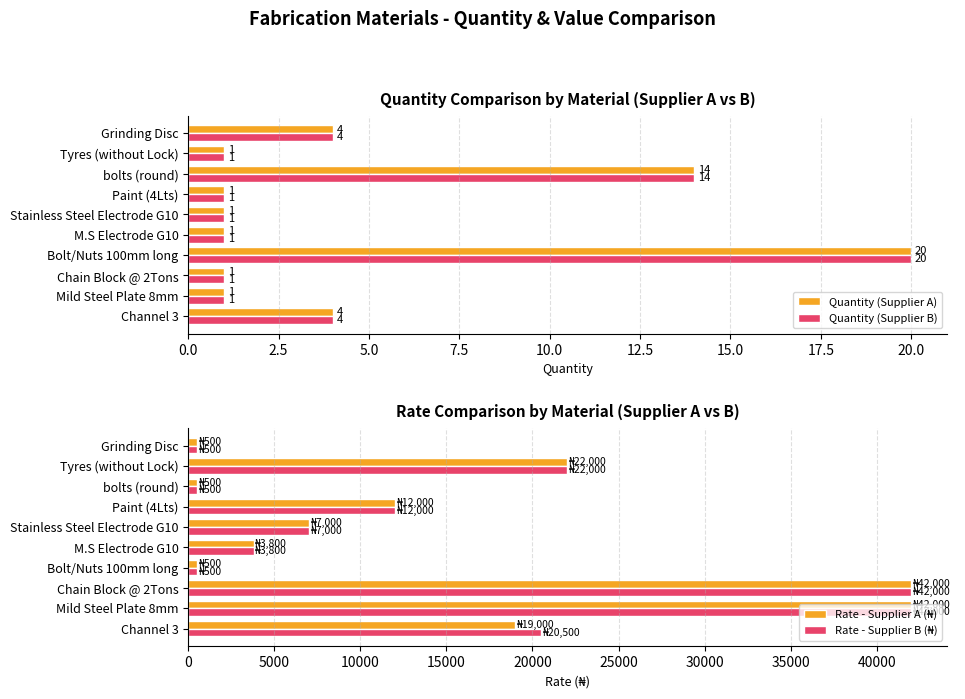

What are all the series names shown in the legend?

Quantity (Supplier A), Quantity (Supplier B), Rate - Supplier A (₦), Rate - Supplier B (₦)